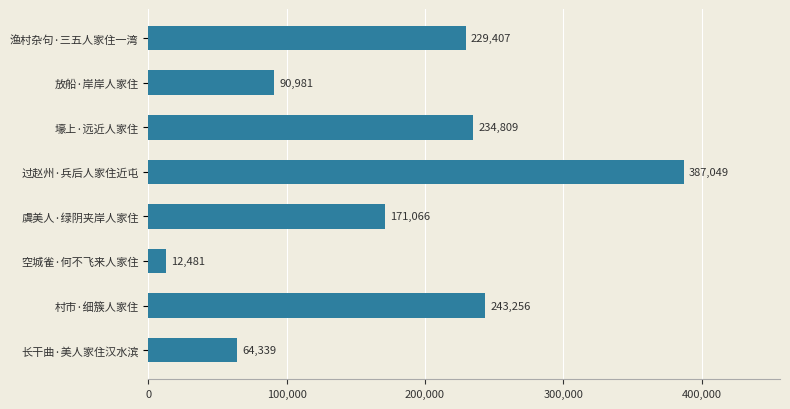

List the labels in order of value, largest first.

过赵州·兵后人家住近屯, 村市·细簇人家住, 壕上·远近人家住, 渔村杂句·三五人家住一湾, 虞美人·绿阴夹岸人家住, 放船·岸岸人家住, 长干曲·美人家住汉水滨, 空城雀·何不飞来人家住